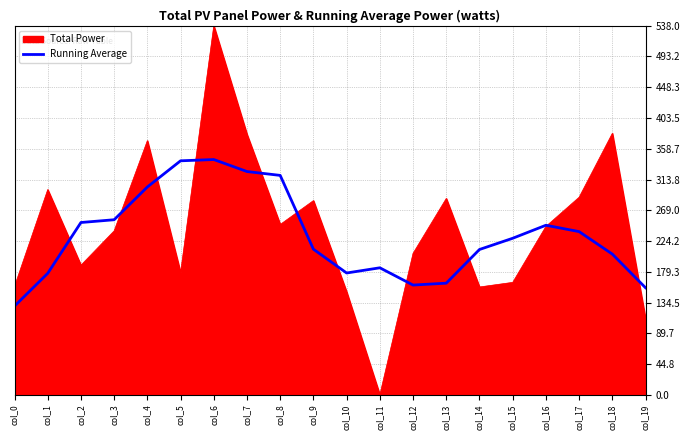

Read the Running Average value at col_19.

156.0